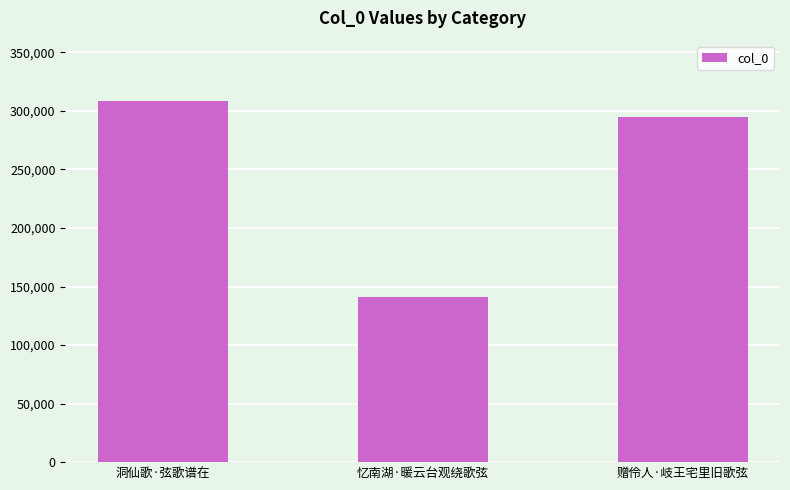

At which label does the data first exceed 295153?

洞仙歌·弦歌谱在